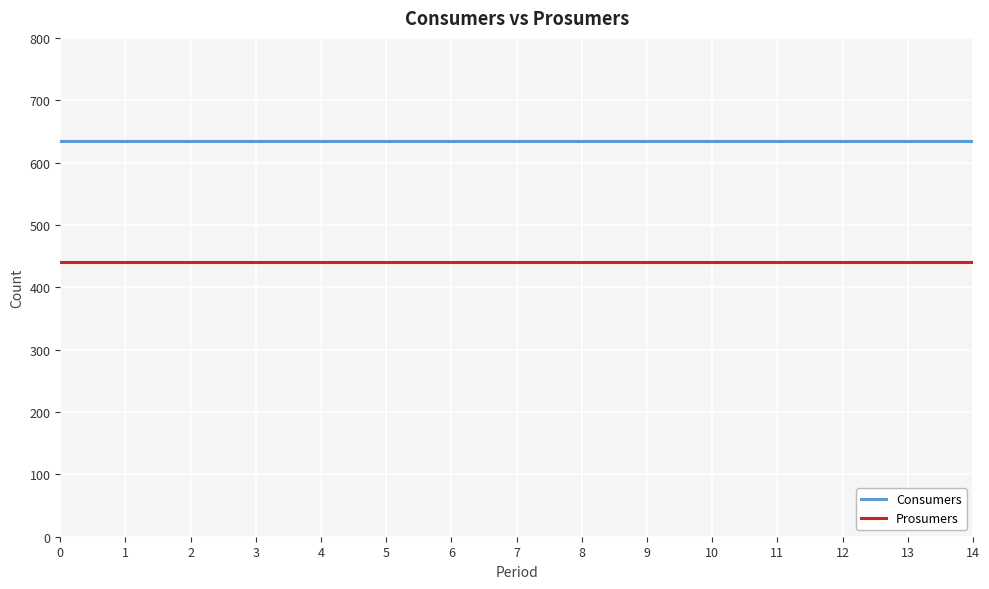

True or false: Prosumers and Consumers intersect in this chart.

False